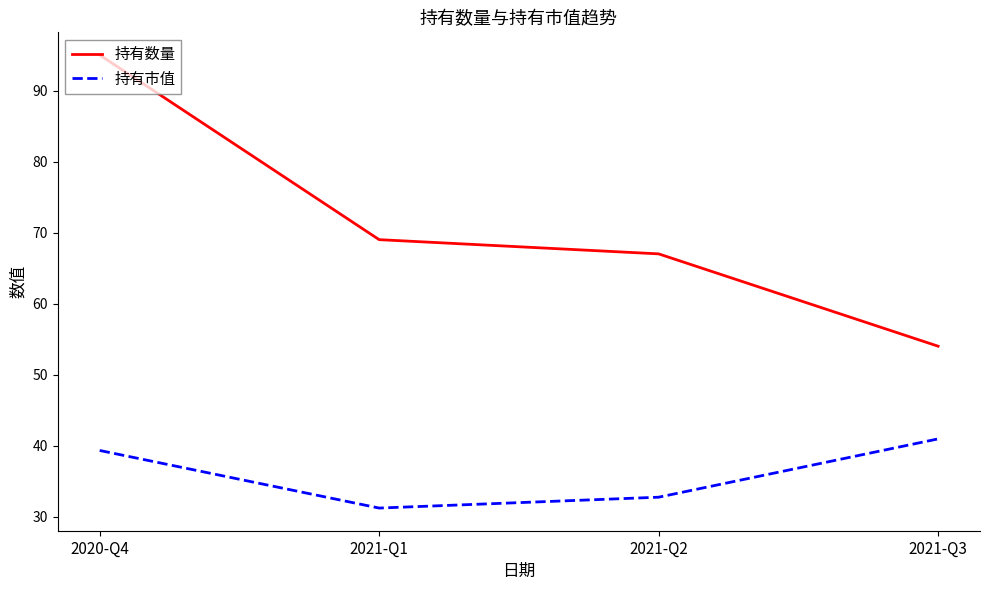

What position from the right is 2020-Q4?

4